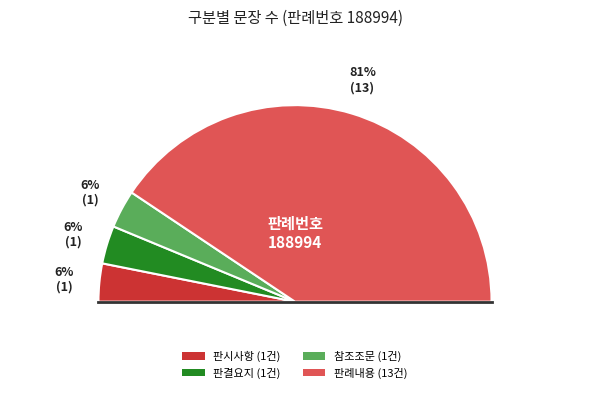

To the nearest percent, what is the difference between the largest and smallest slice percentages?

75%